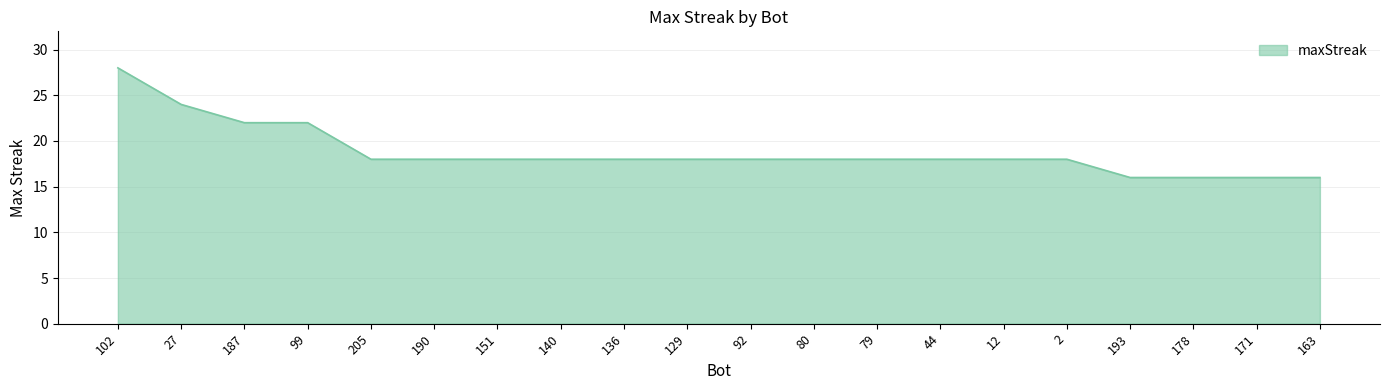

What is the maximum value shown in the chart?

28